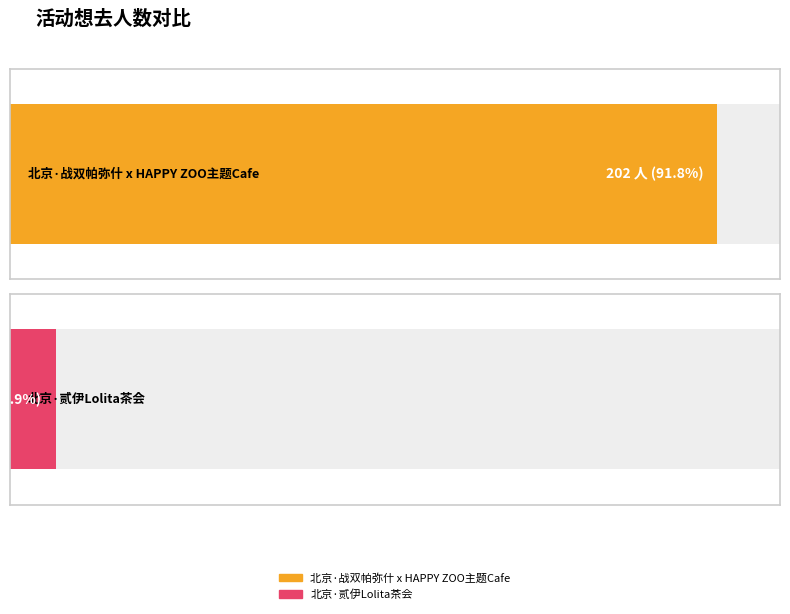

List the labels in order of value, largest first.

北京·战双帕弥什 x HAPPY ZOO主题Cafe, 北京·贰伊Lolita茶会